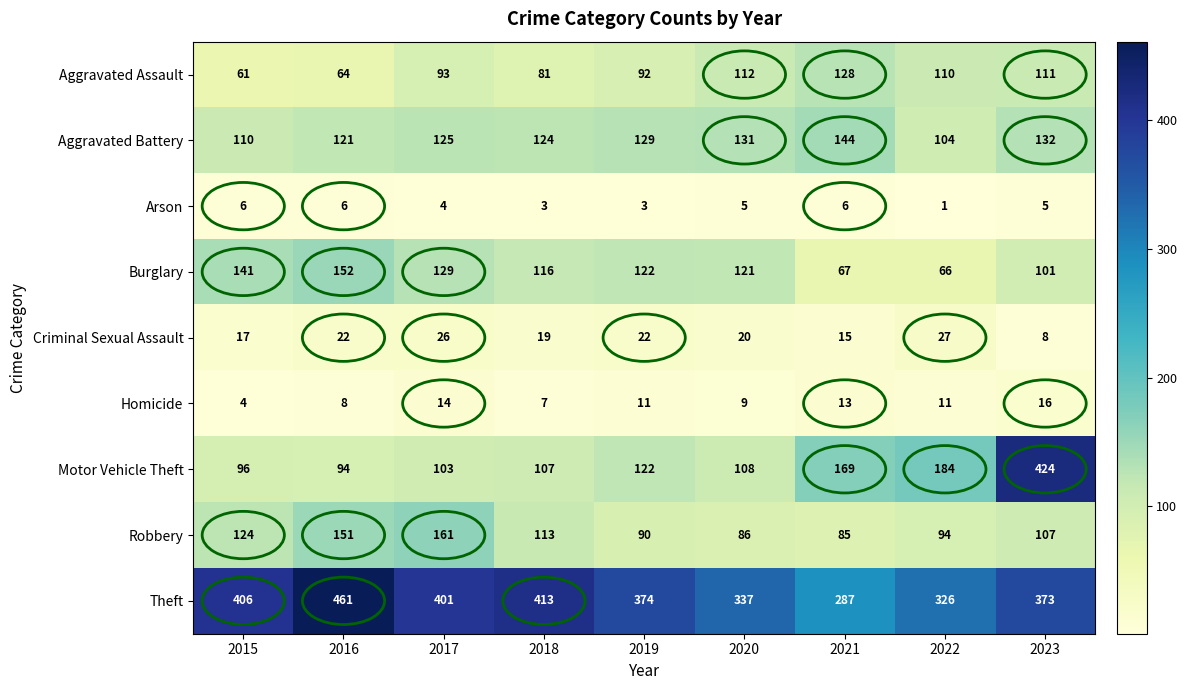

True or false: Homicide has a value of 14 at 2017.

True